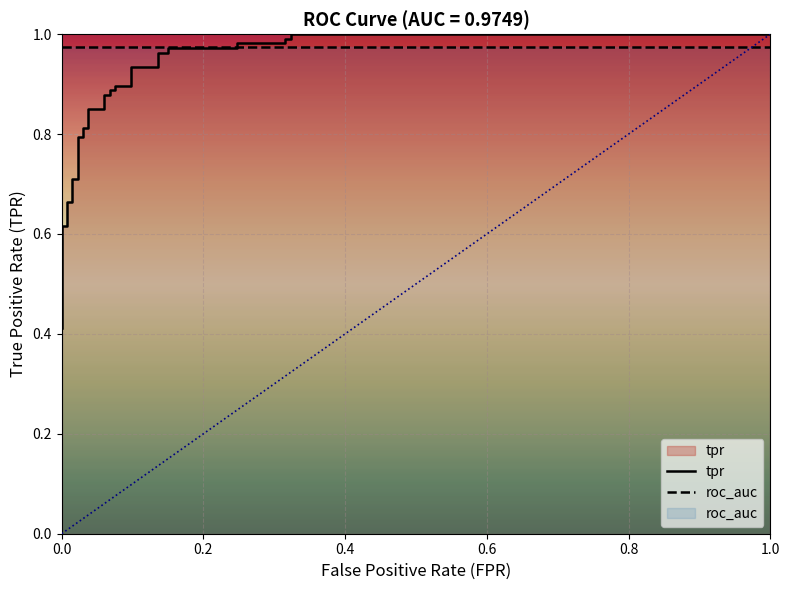

Which series has the largest range (max minus min)?

tpr